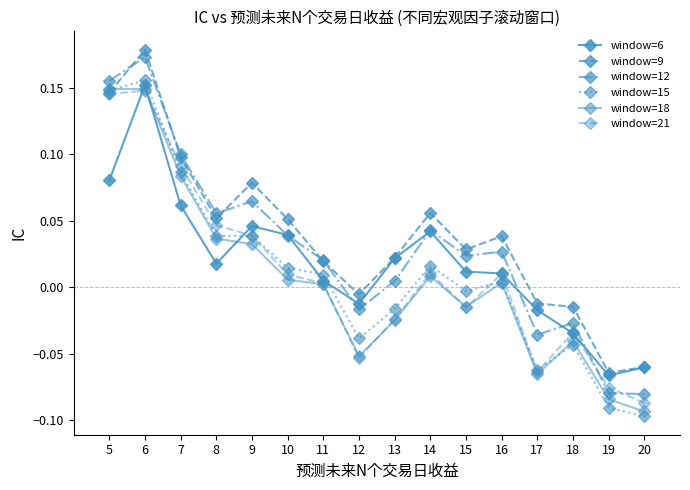

How many values in the window=18 series are below 0?

7